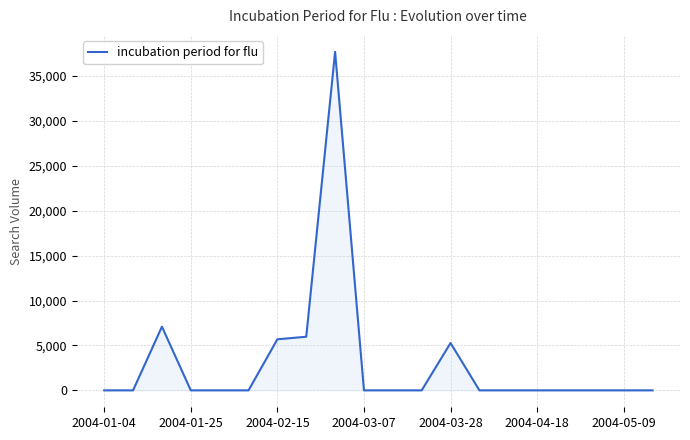

What is the difference between the maximum and minimum values?

37708.3